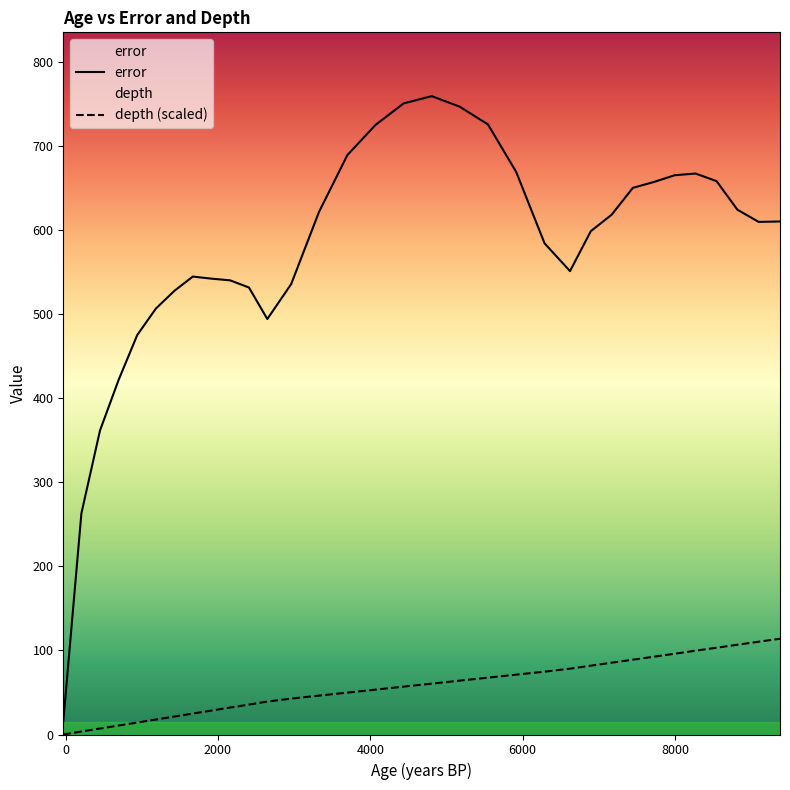

What is the lowest value of the error series?

15.5